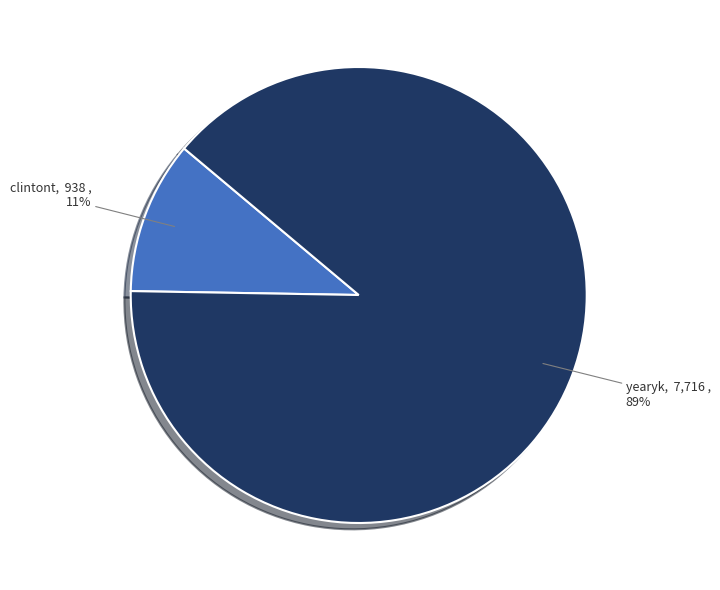

To the nearest percent, what is the difference between the largest and smallest slice percentages?

78%